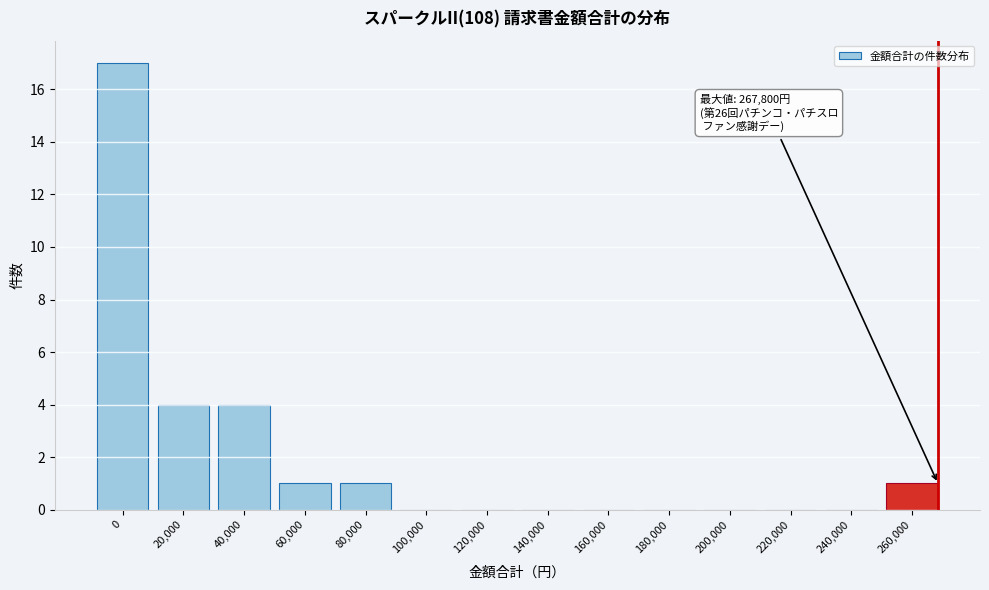

Reading left to right, list all the values displayed in this chart.

0=17	20,000=4	40,000=4	60,000=1	80,000=1	100,000=0	120,000=0	140,000=0	160,000=0	180,000=0	200,000=0	220,000=0	240,000=0	260,000=1